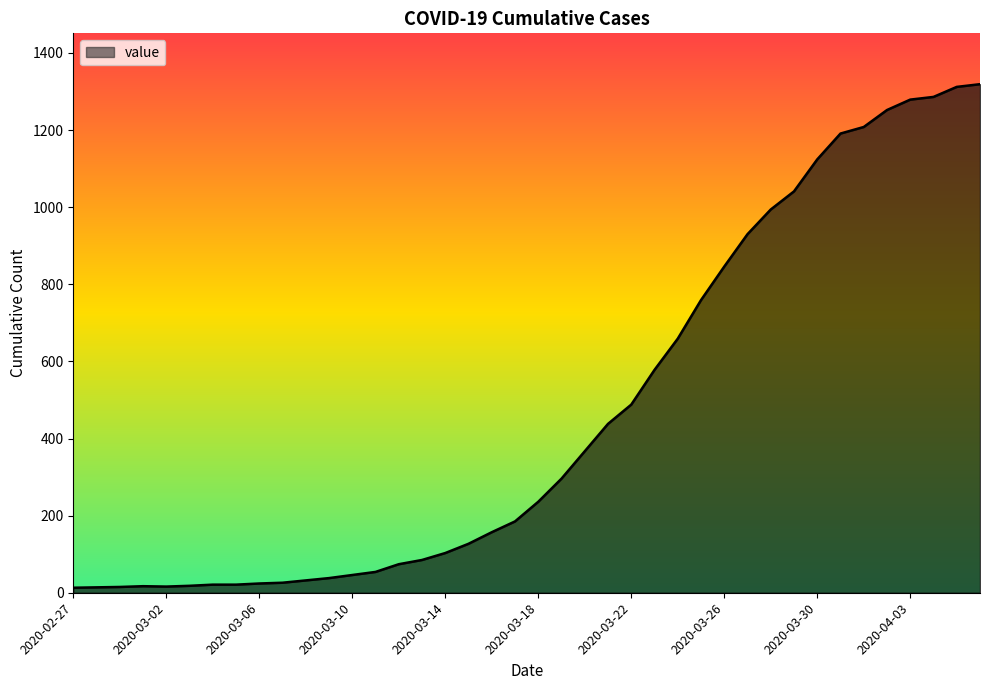

What is the minimum value shown in the chart?

13